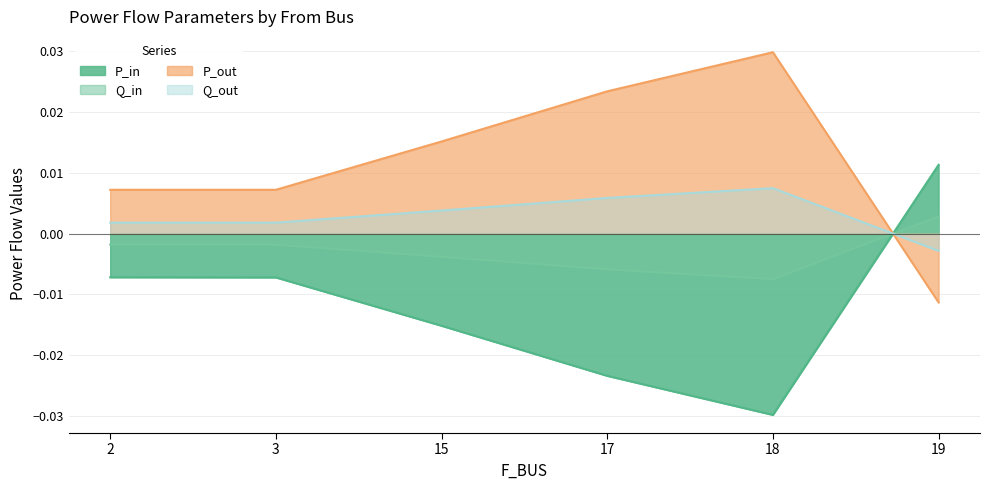

The value of P_out at 19 is -0.0. True or false?

True